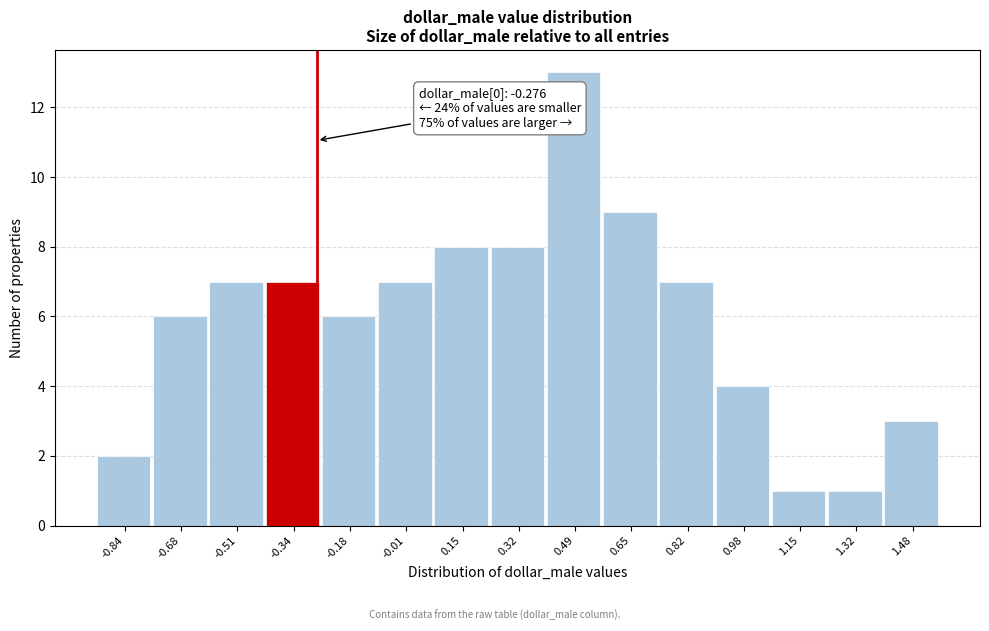

Over which range of the x-axis is the bar tallest?

0.40 to 0.56